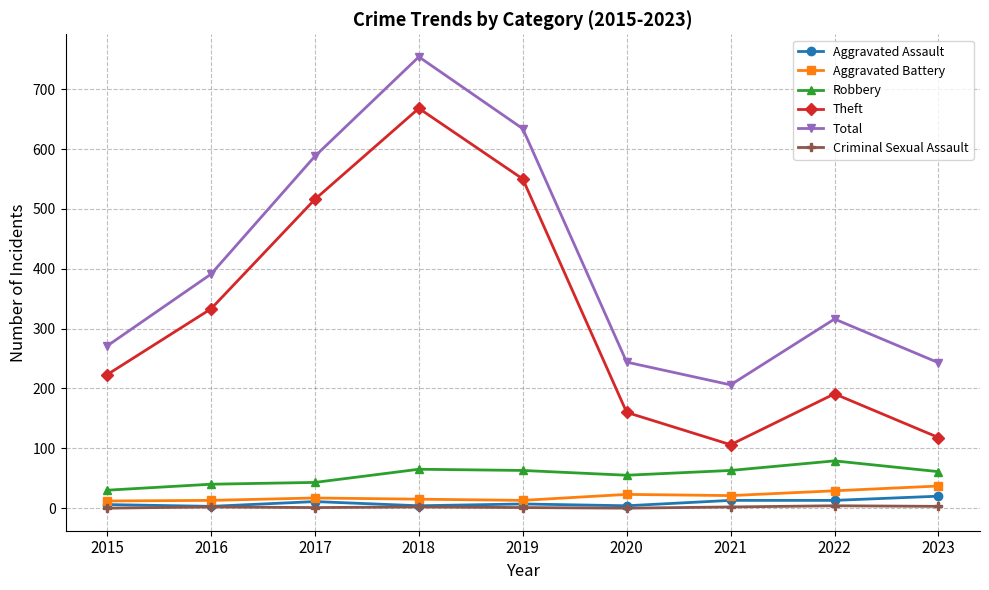

Between 2019 and 2022, which series saw the biggest shift?

Theft